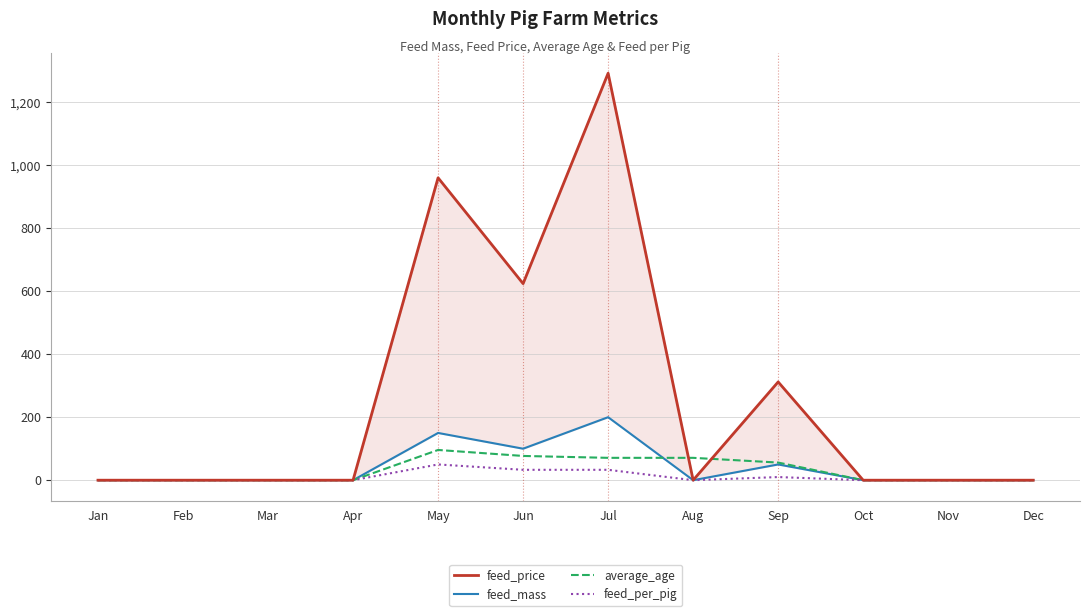

Where do feed_price and average_age first cross each other?

Jul and Aug